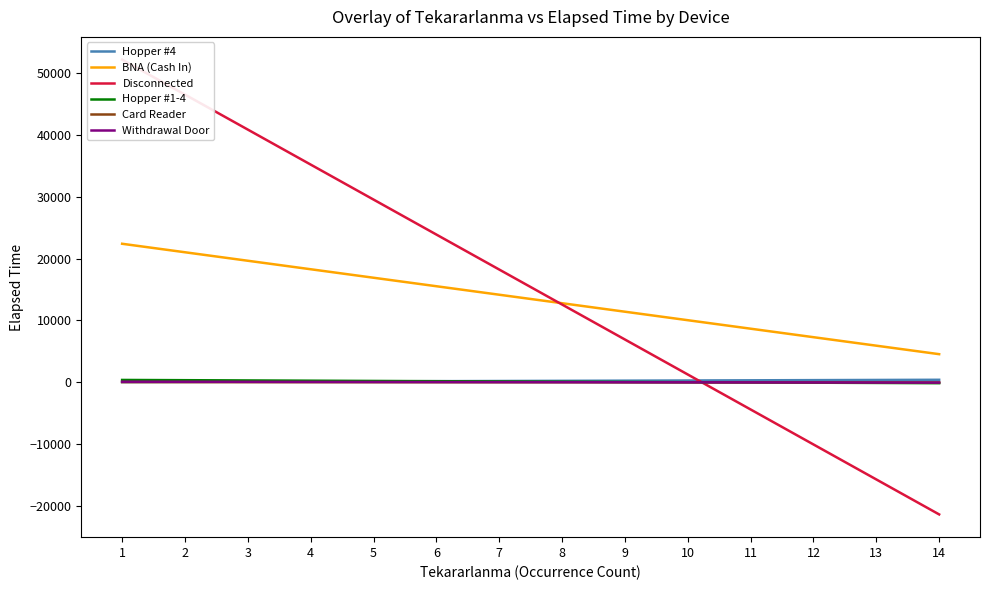

What is the total value across all series at 9?

18693.0